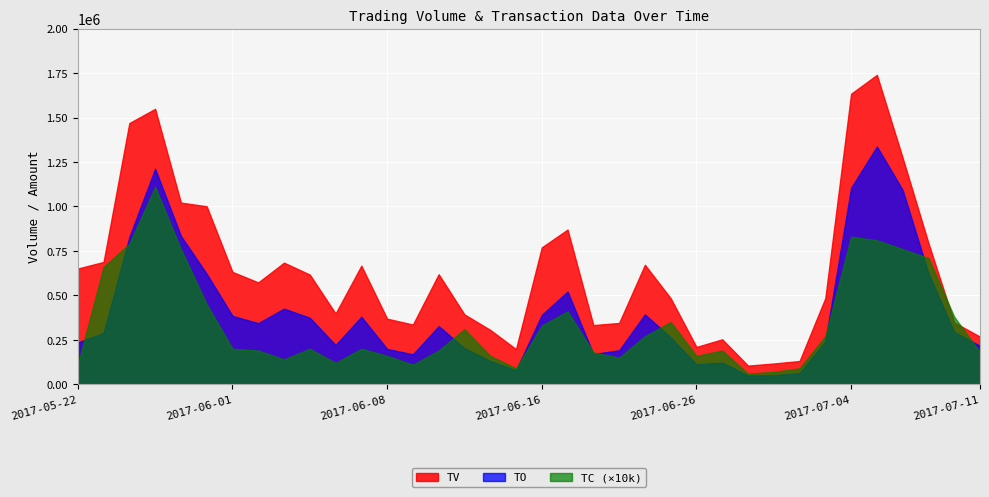

How many data points in TV are above 617000?

17